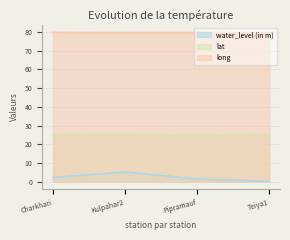

Where is the first local maximum for water_level (in m)?

Kulpahar2